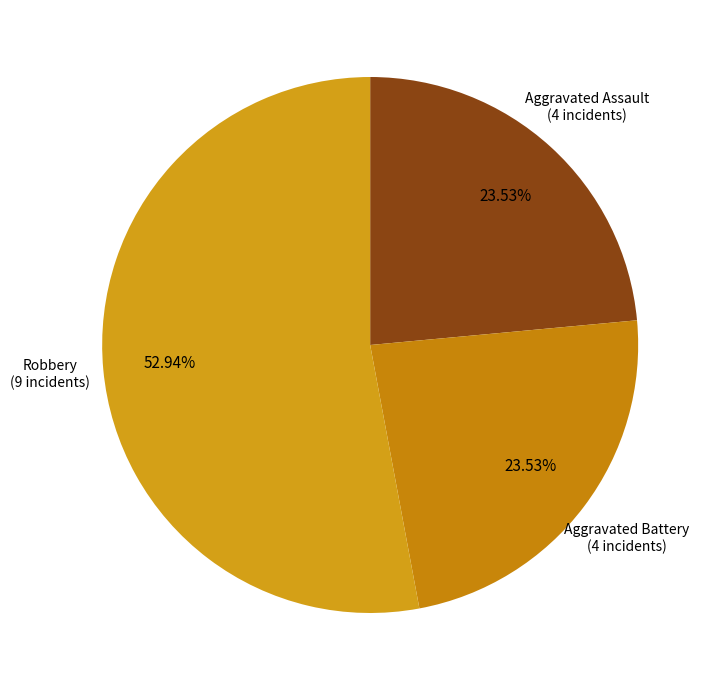

What is the largest slice in the pie chart?

Robbery